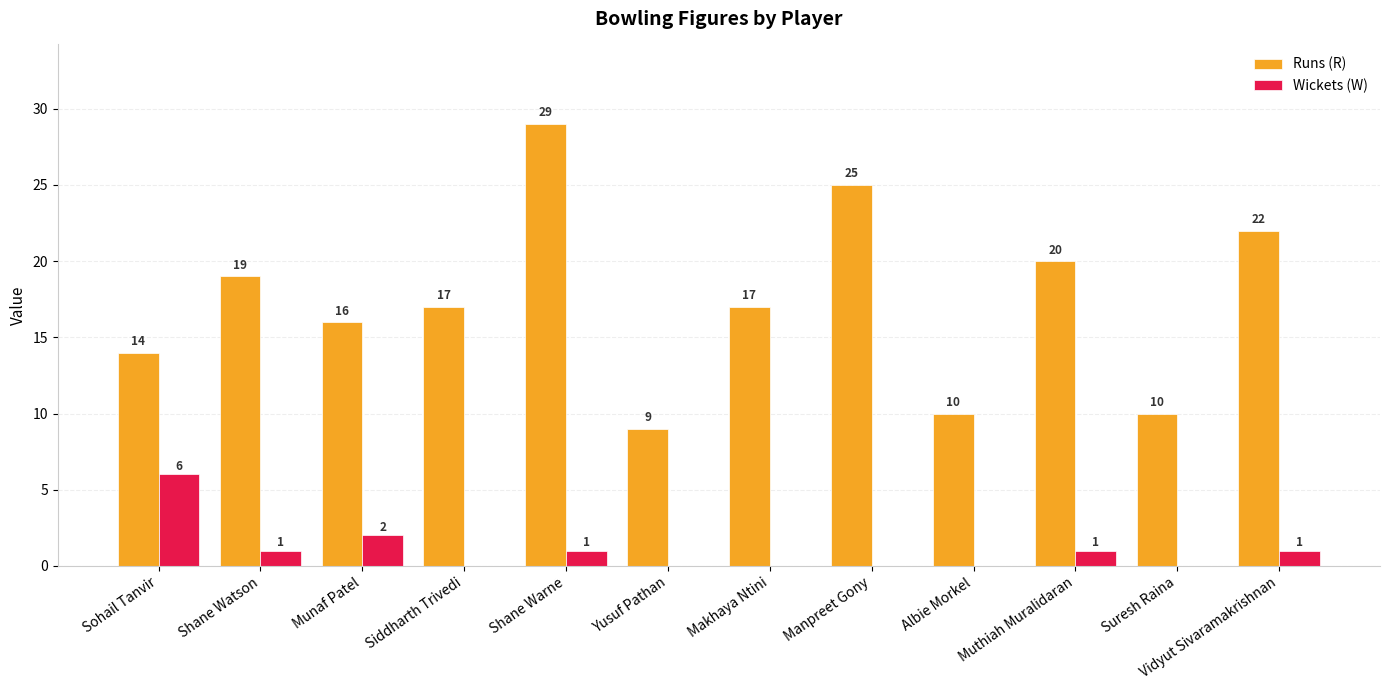

The Wickets (W) series shows 1 at Shane Watson. True or false?

True